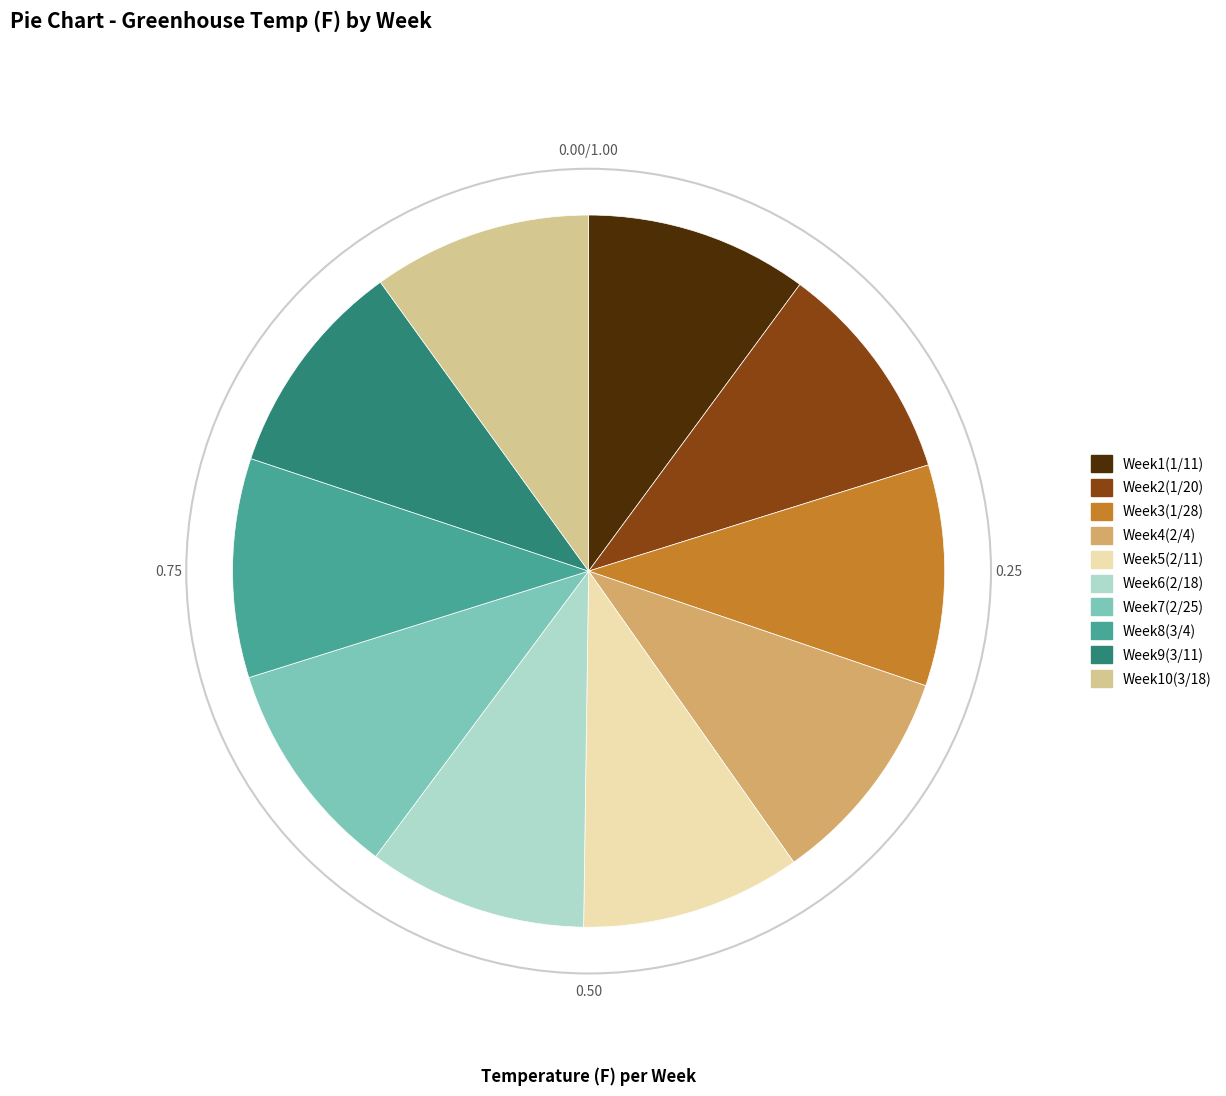

What is the ratio of the value at Week8(3/4) to the value at Week4(2/4)?

1.0